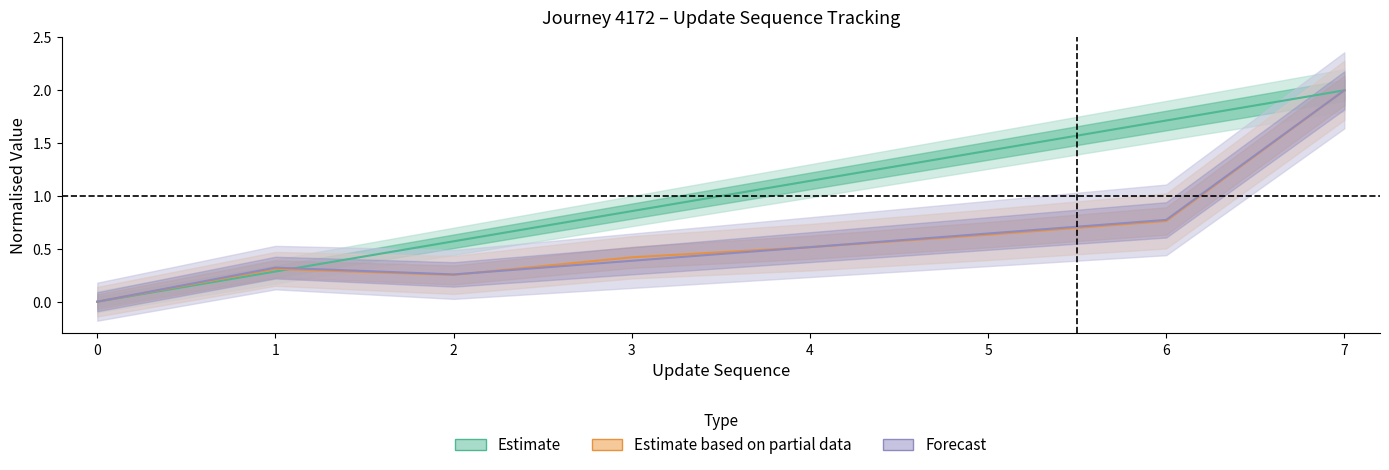

Where is Estimate based on partial data nearest to the value 1?

6